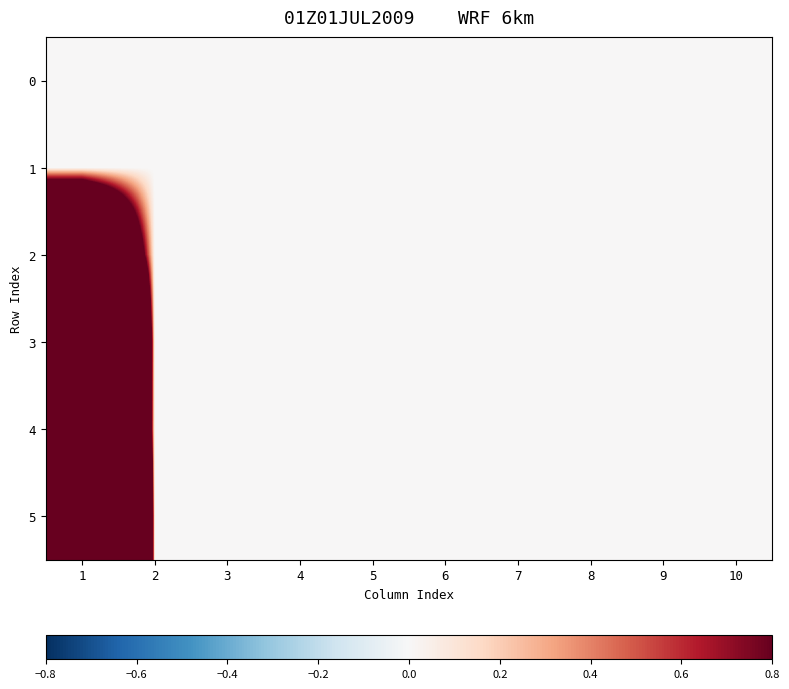

Which has a higher value, 3 or 2?

3